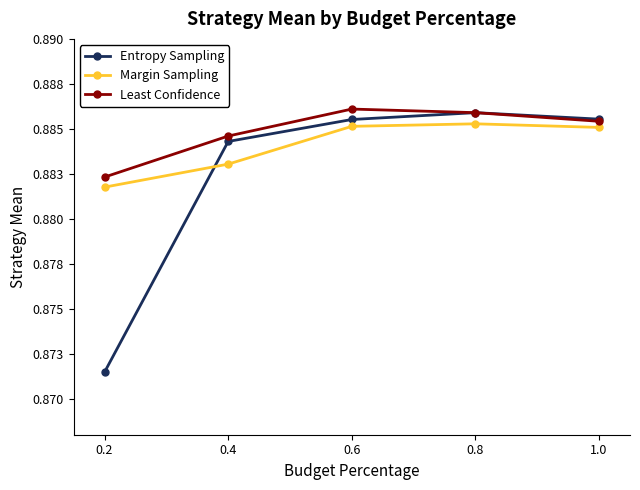

Does the chart display data point markers on the line(s)?

Yes